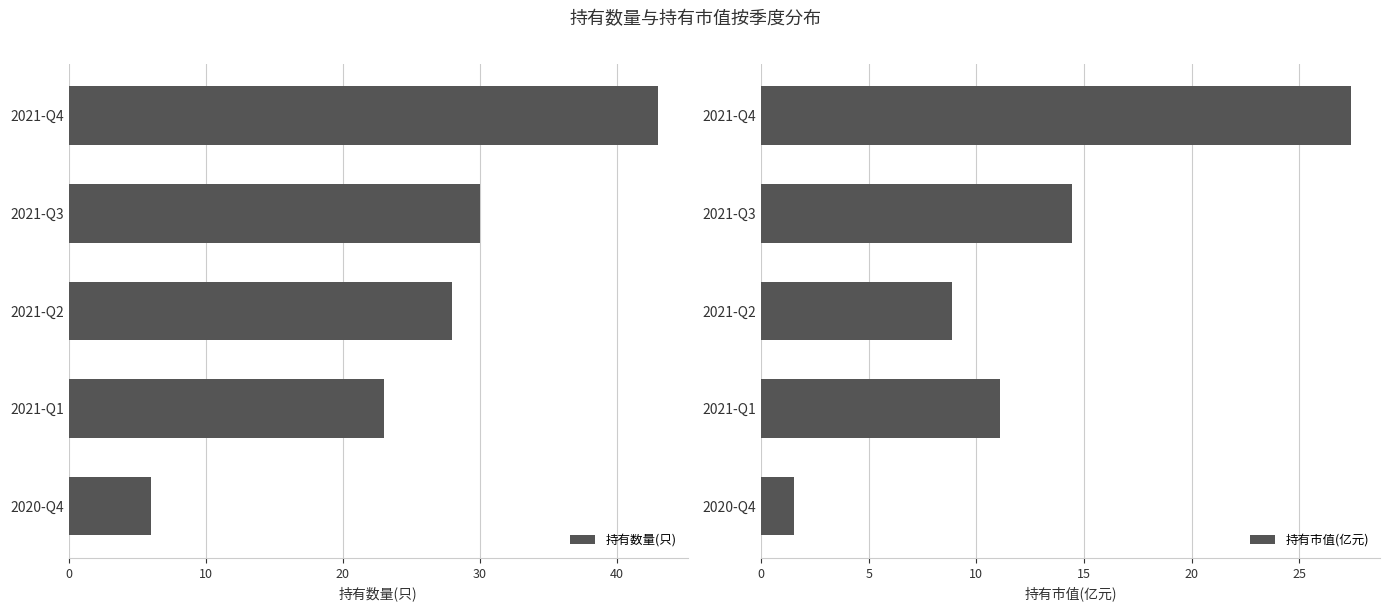

Which series has the largest total across all categories?

持有数量(只)